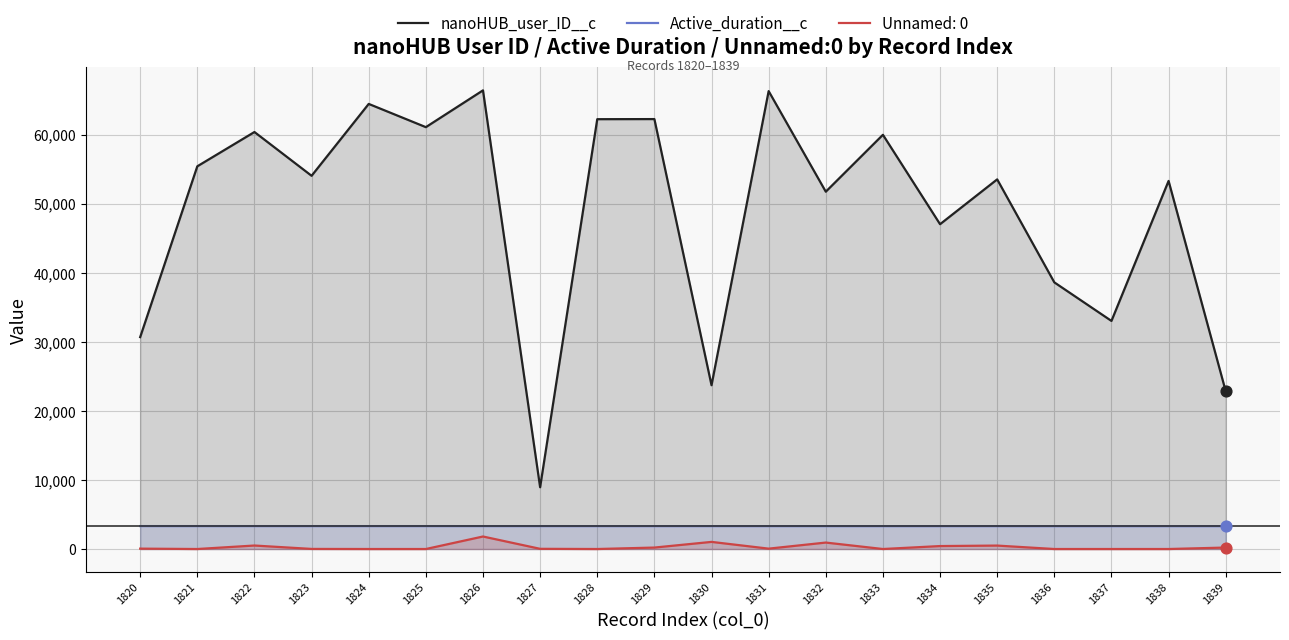

At how many categories does at least one series exceed 28487?

17